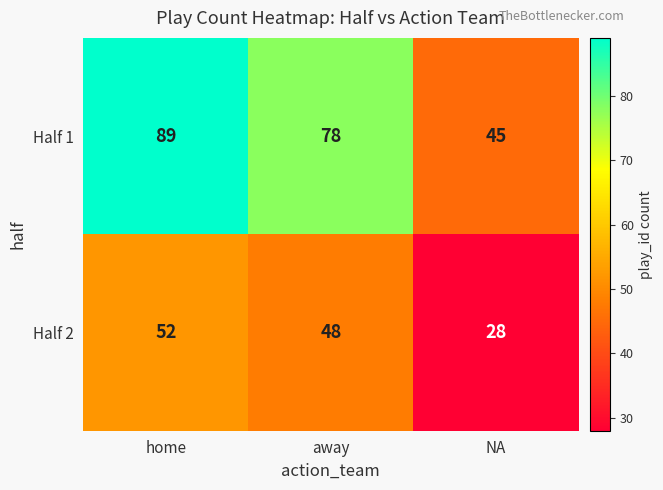

Count the number of data series in this chart.

2